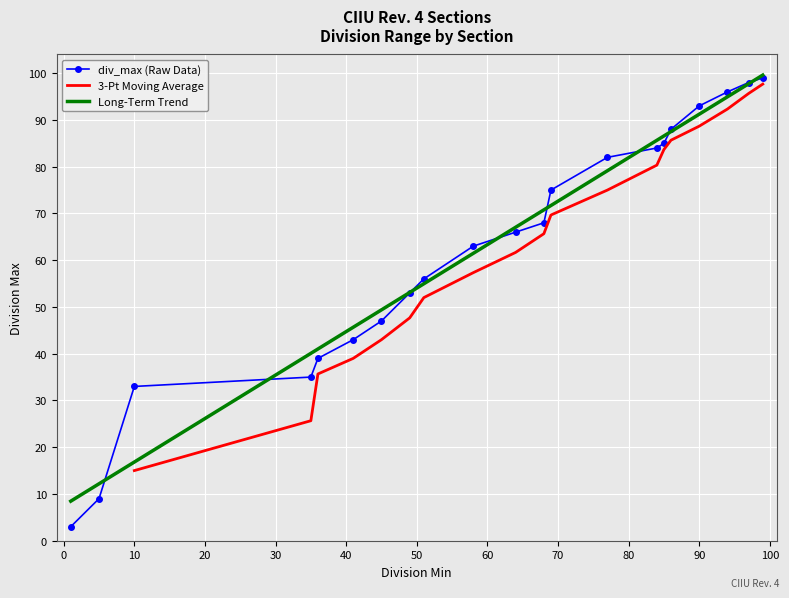

What is the difference between the maximum and minimum values?

96